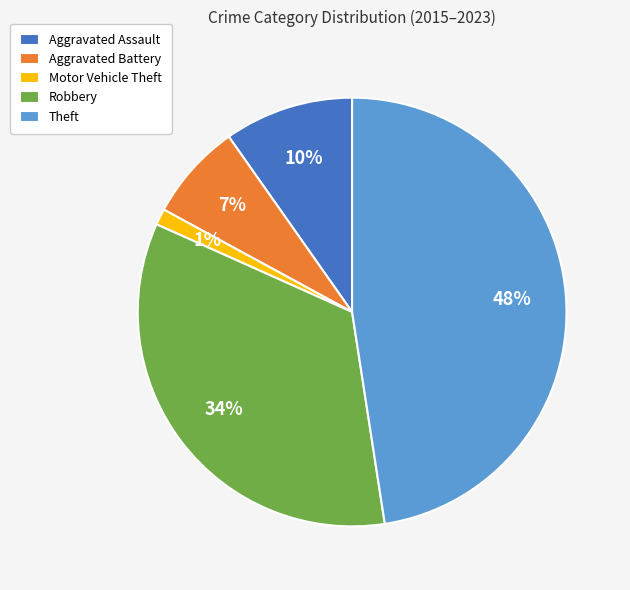

Is the sum of Aggravated Assault and Motor Vehicle Theft greater than half?

No